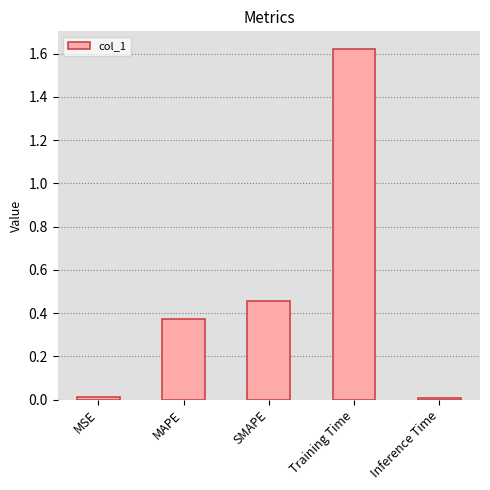

The value at MAPE is 0.2. True or false?

False